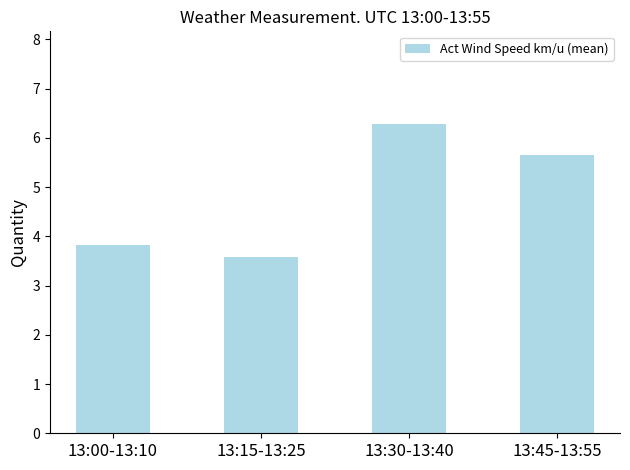

Between 13:45-13:55 and 13:00-13:10, which is larger?

13:45-13:55